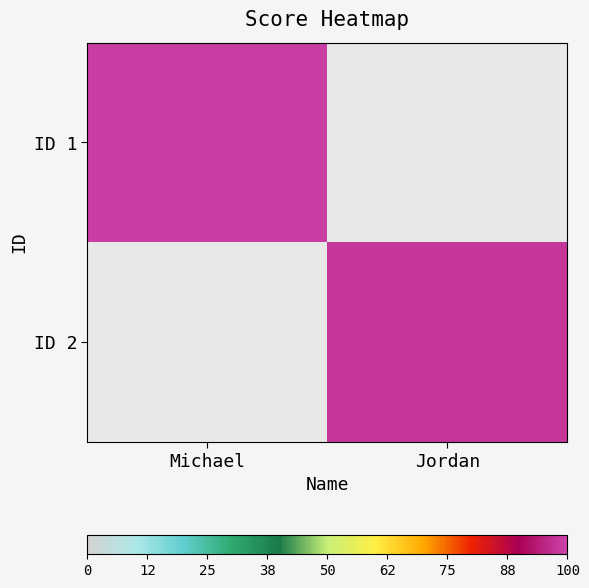

Which category has the lowest value across all series?

Jordan